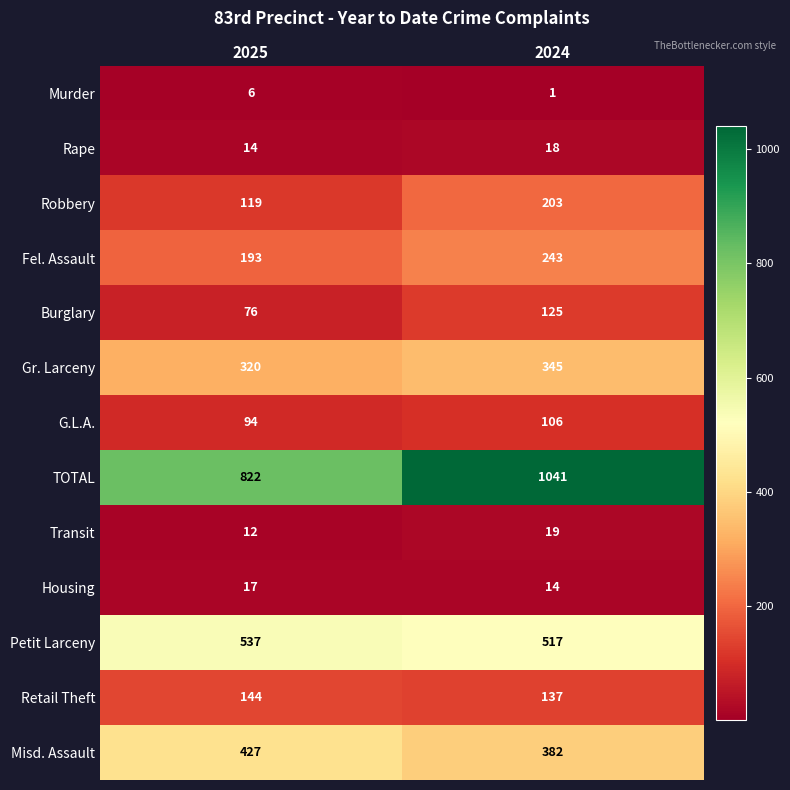

What is the sum of all Transit values?

31